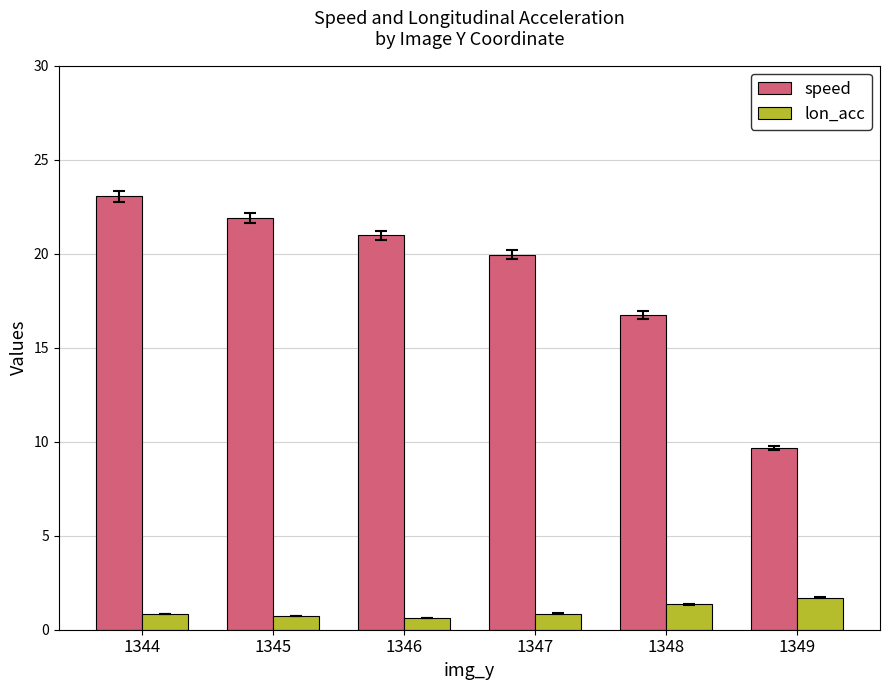

The speed series shows 16.7 at 1348. True or false?

True